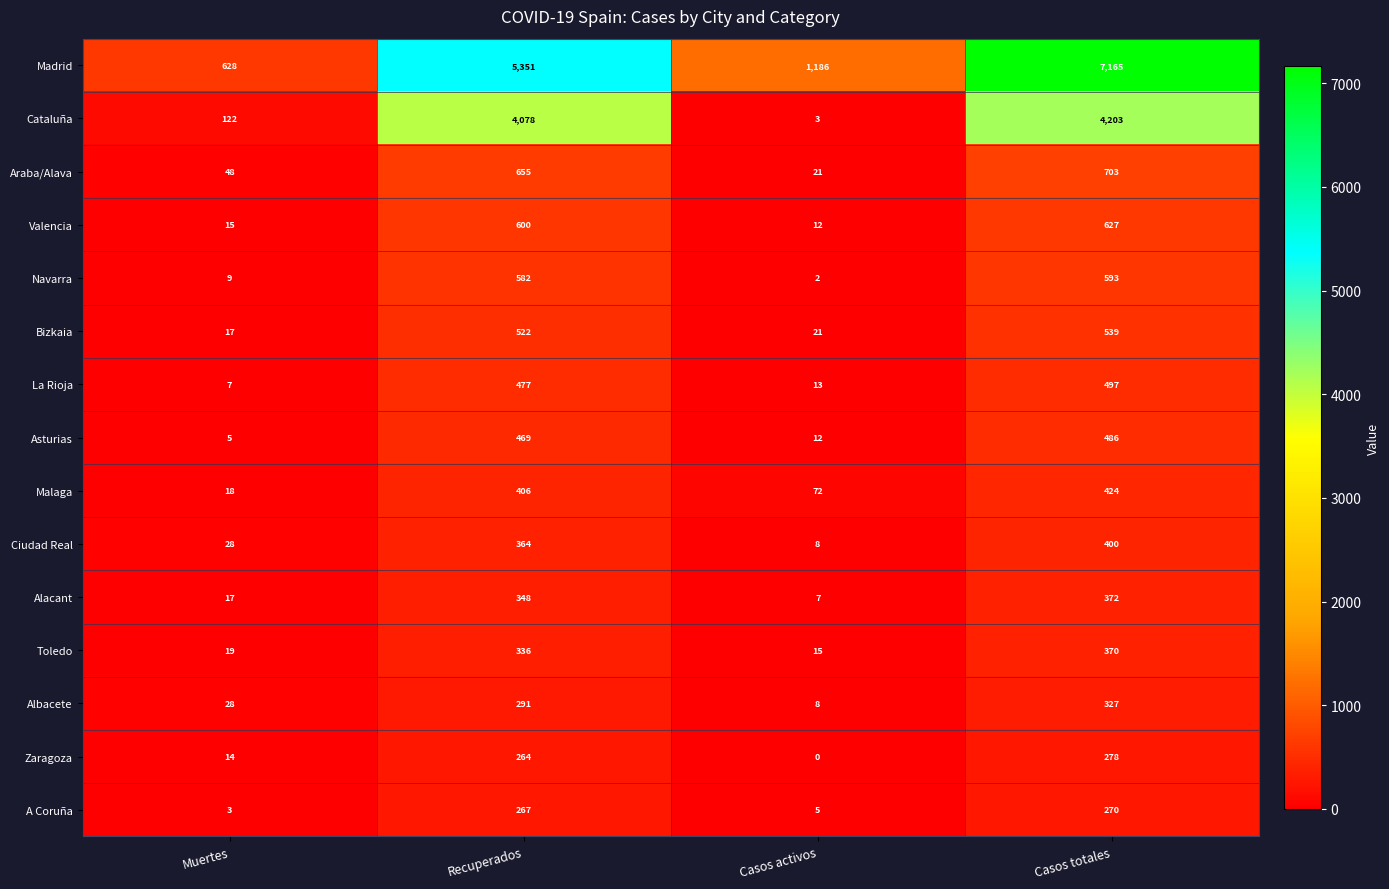

Is it true that Araba/Alava equals 48 at Muertes?

True